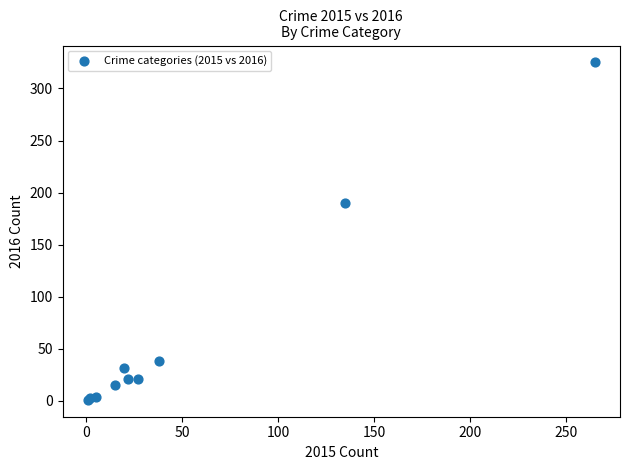

What Y value in the scatter plot is closest to 163?

190